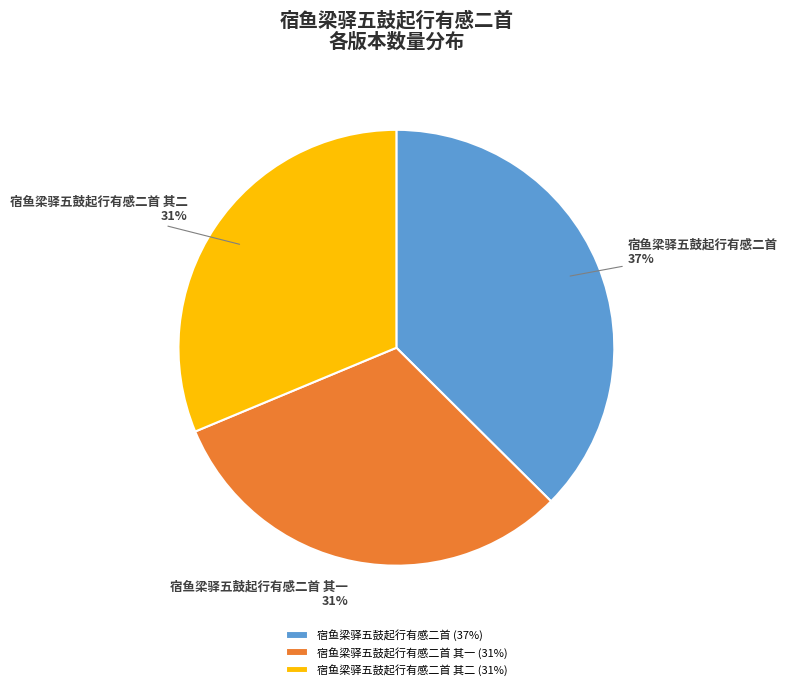

To the nearest percent, what is the difference between the largest and smallest slice percentages?

6%